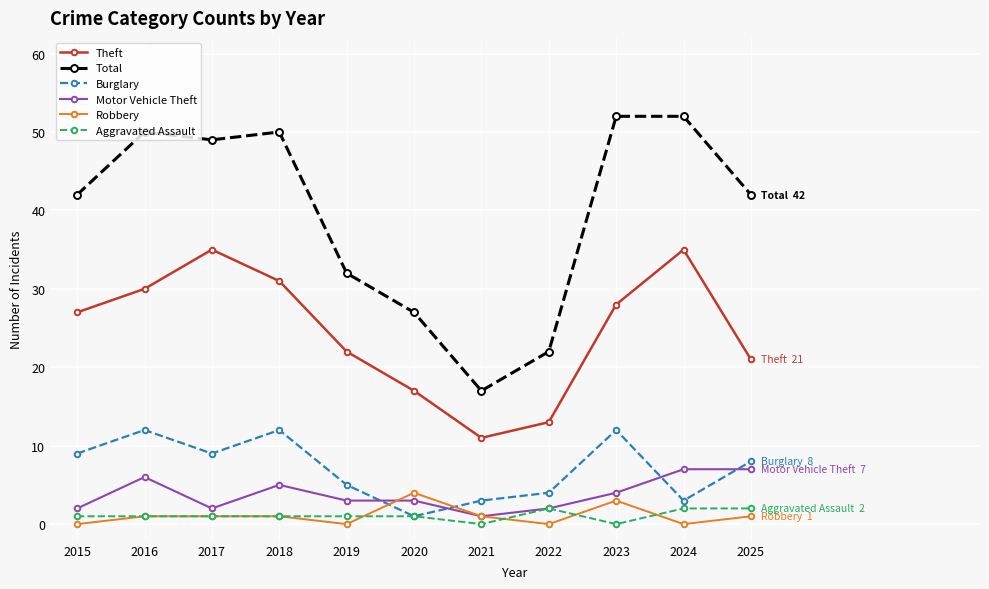

Reading left to right, what are all the values shown in this chart?

Theft: 27	30	35	31	22	17	11	13	28	35	21
Total: 42	50	49	50	32	27	17	22	52	52	42
Burglary: 9	12	9	12	5	1	3	4	12	3	8
Motor Vehicle Theft: 2	6	2	5	3	3	1	2	4	7	7
Robbery: 0	1	1	1	0	4	1	0	3	0	1
Aggravated Assault: 1	1	1	1	1	1	0	2	0	2	2